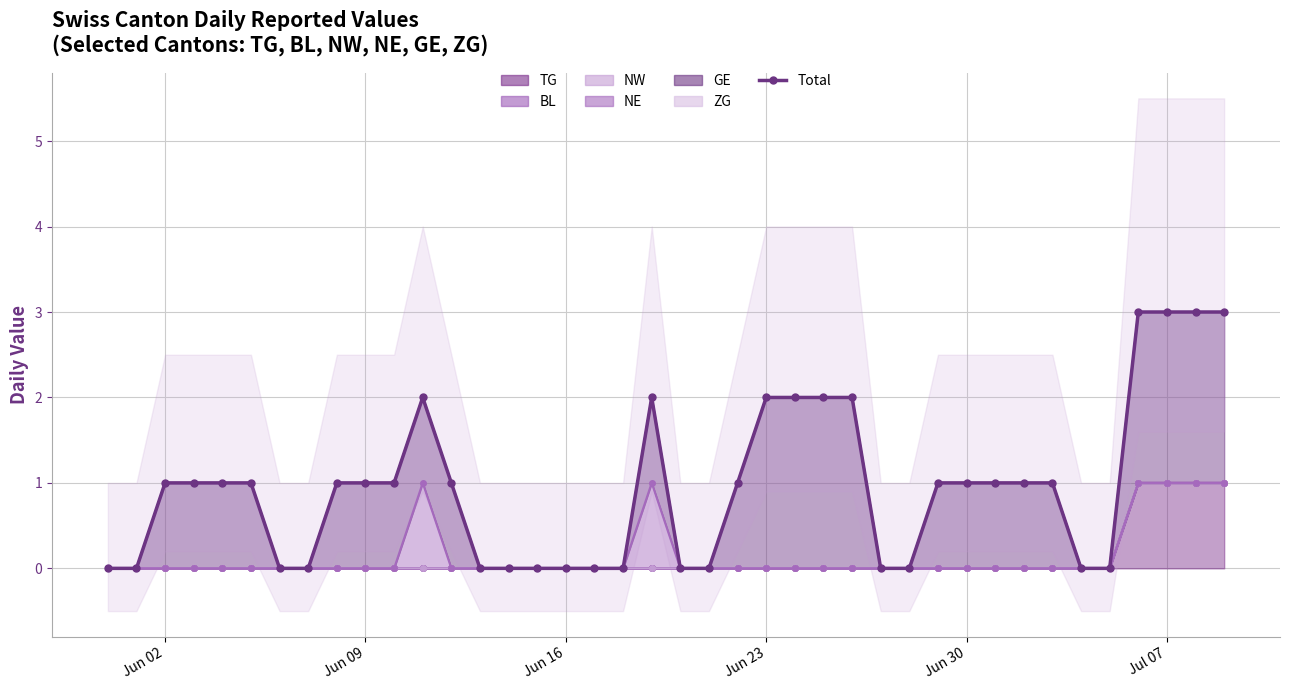

True or false: the data shows 0 at Jun 16.

True